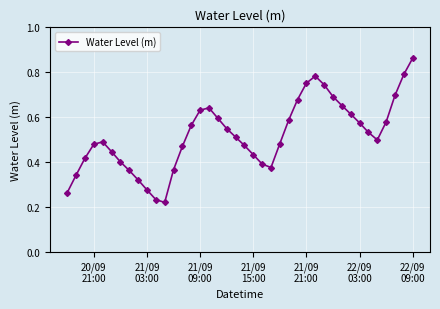

What is the sum of all values?

20.7